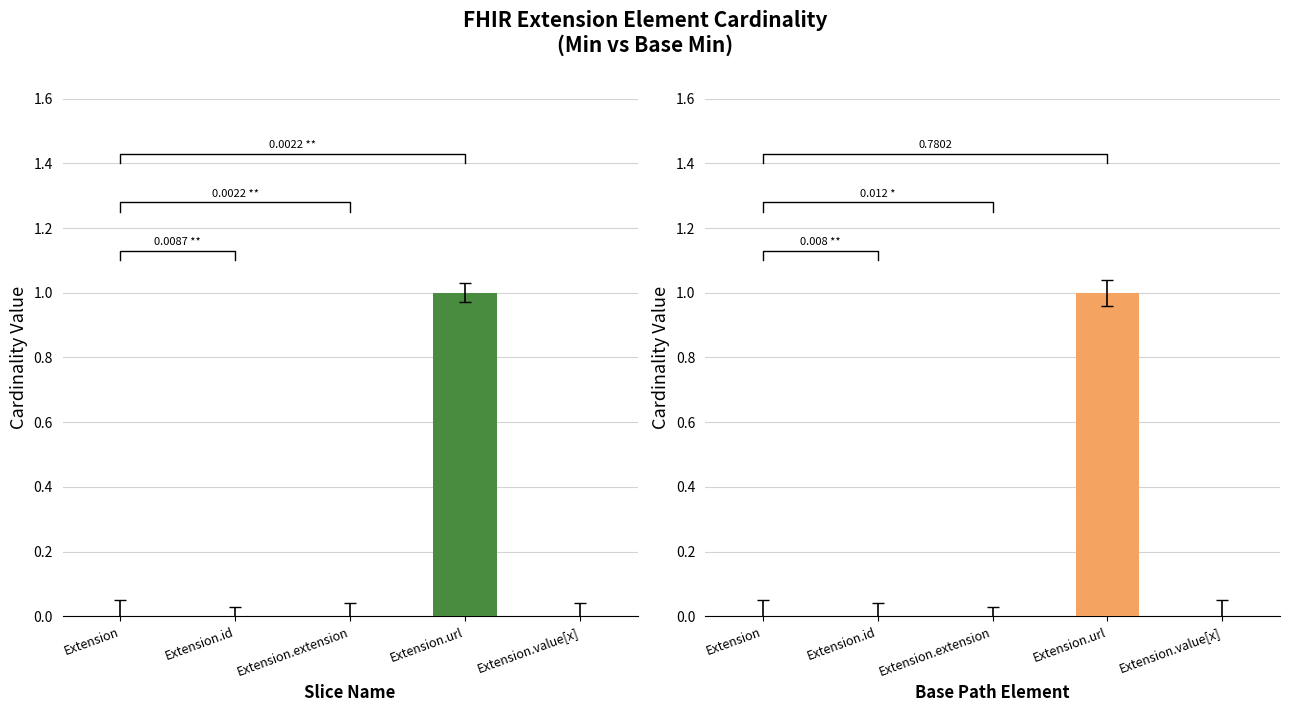

True or false: Min has a value of -0.0 at Extension.value[x].

False